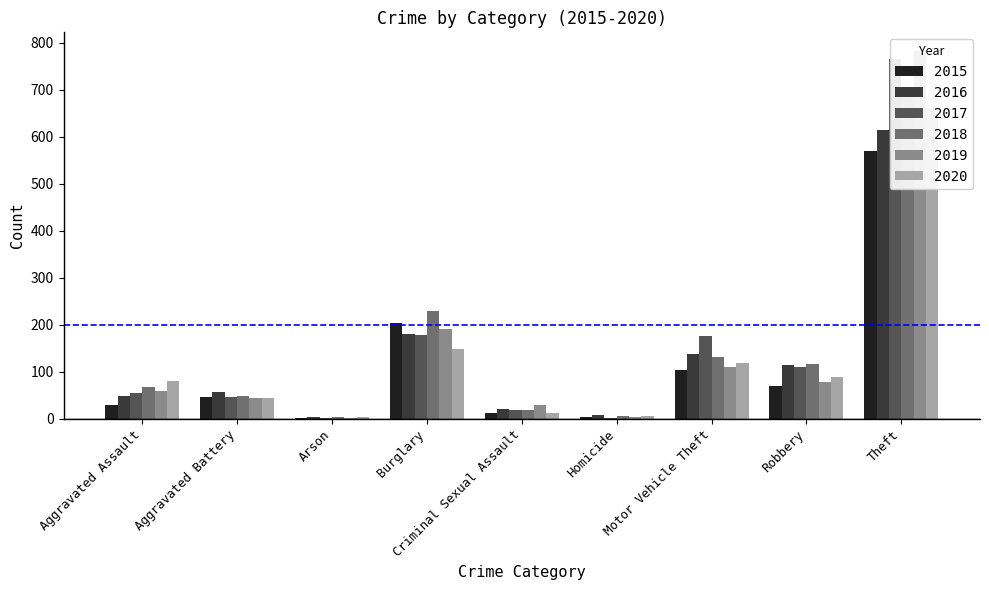

Rank the series by their maximum value, from lowest to highest.

2015, 2016, 2020, 2018, 2017, 2019